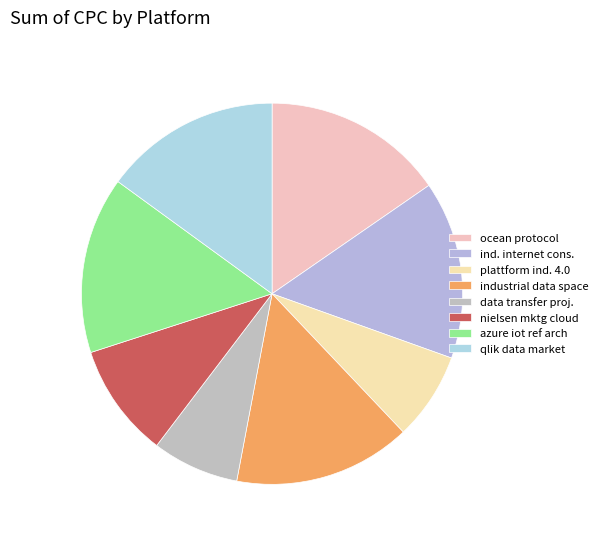

How many segments does this pie chart have?

8